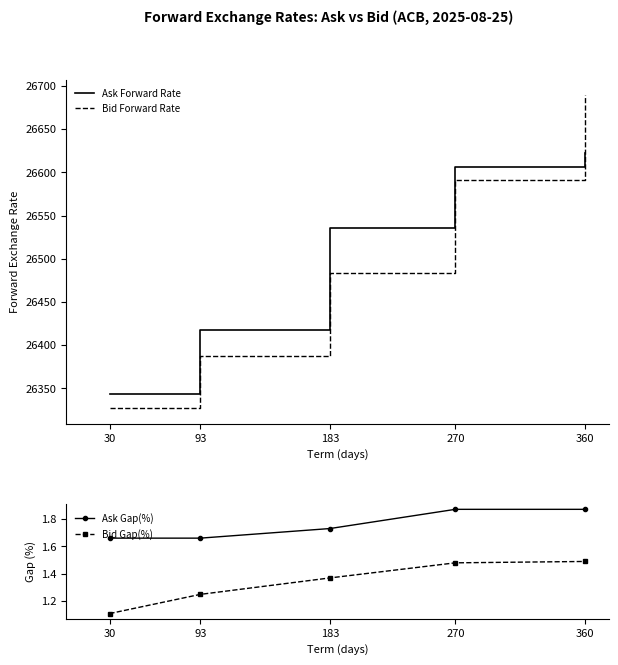

True or false: Ask Gap(%) and Ask Forward Rate cross at least once.

False